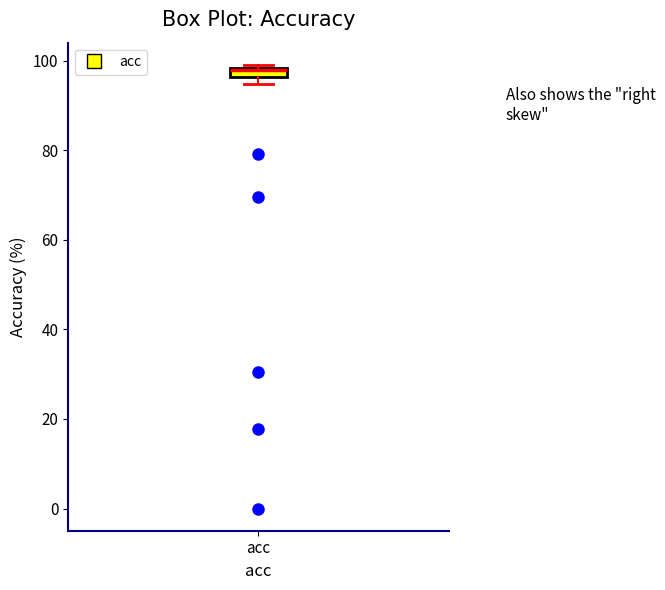

Where is the lower edge of the box for acc on the y-axis? The values are not printed on the chart, so give them approximately, as read against the axis.

96